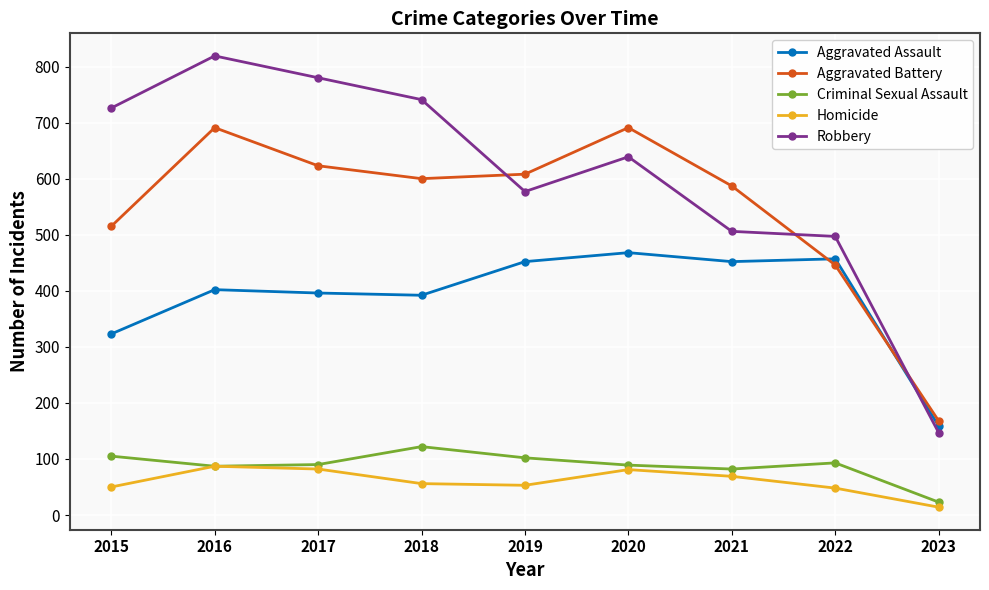

At how many categories does at least one series exceed 451?

8